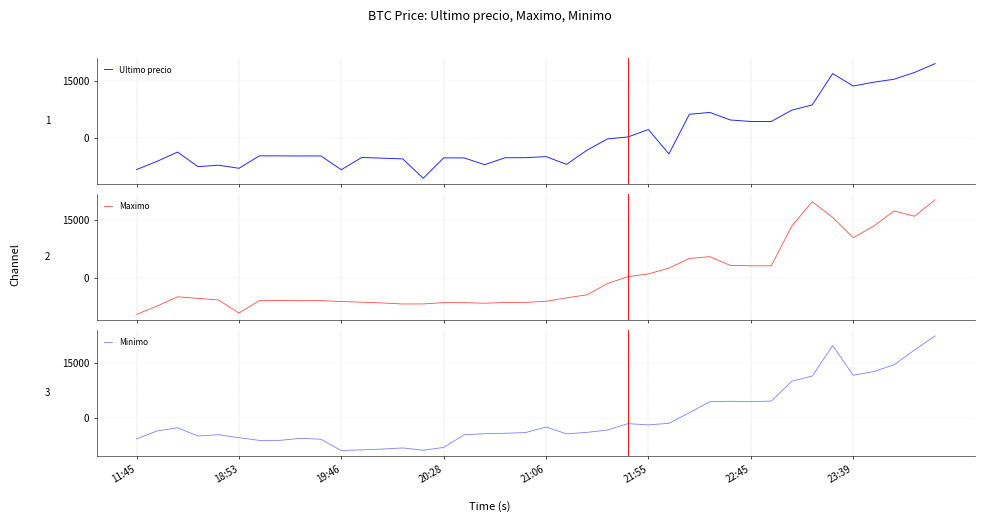

What is the lowest value of the Ultimo precio series?

-10678.8